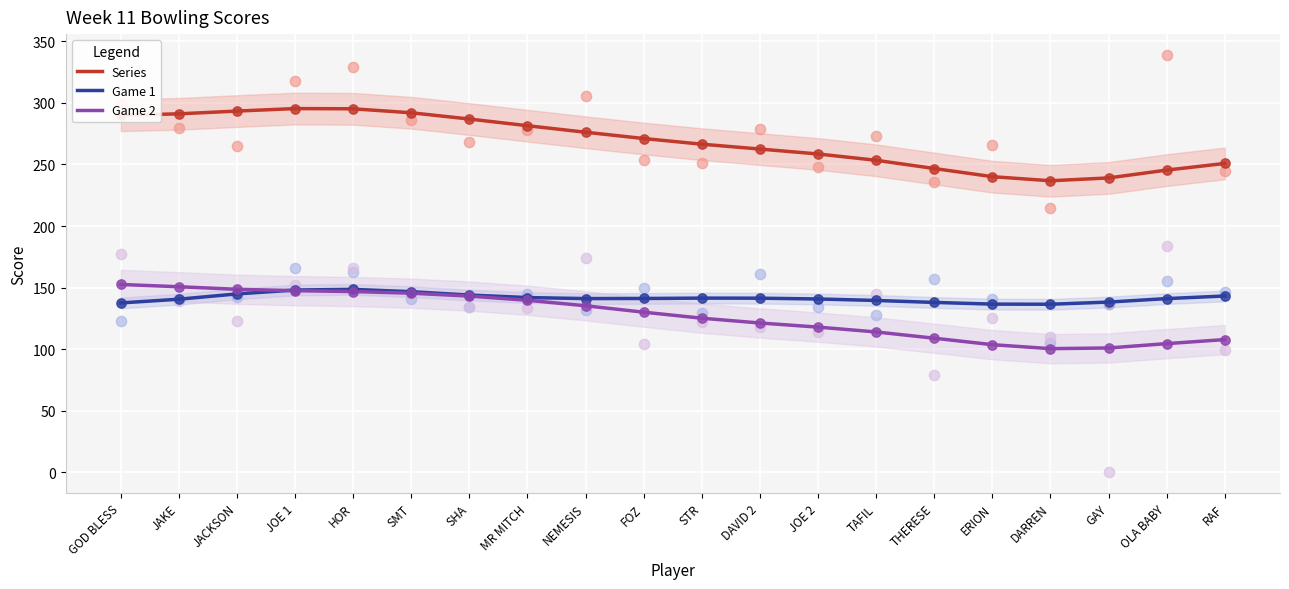

At which category is the sum across all series the highest?

JOE 1